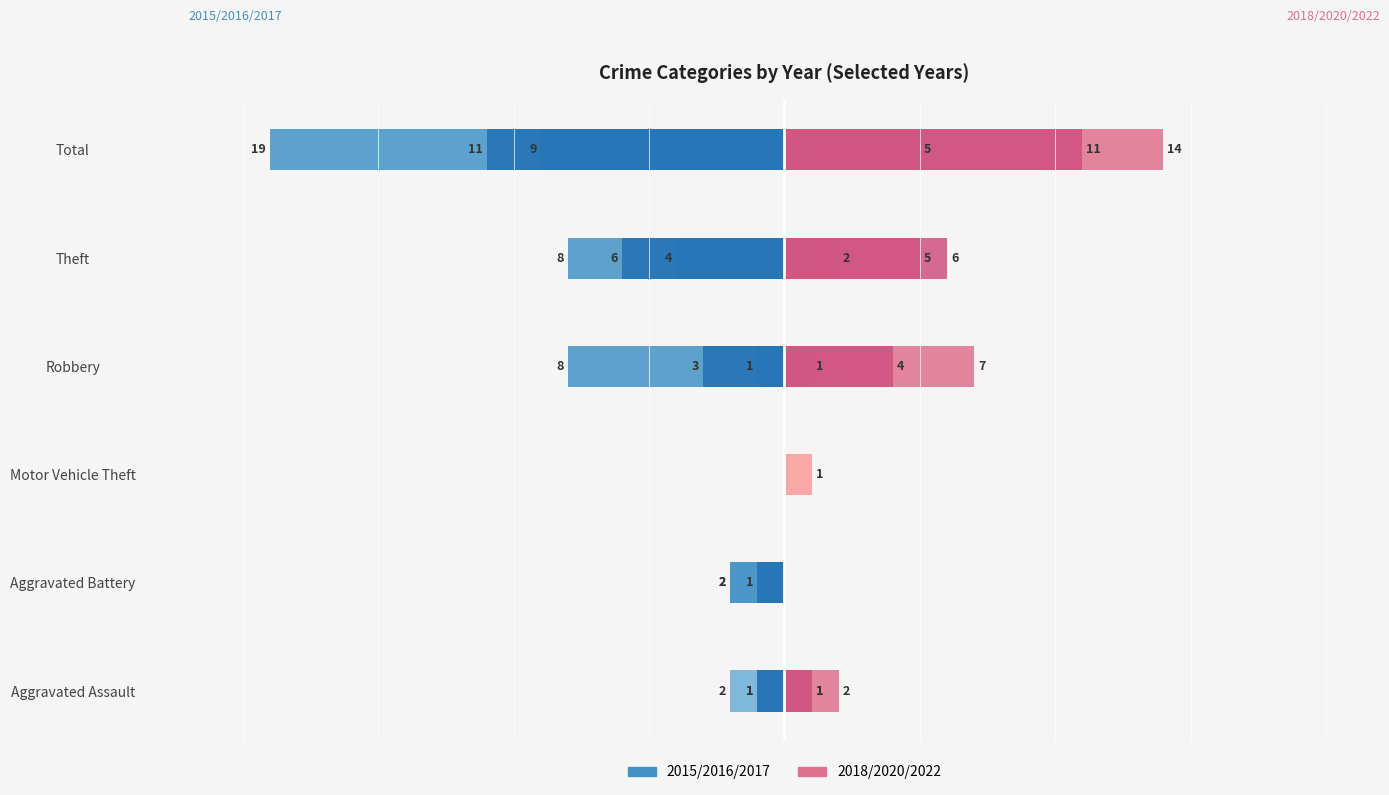

What is the difference between the highest and lowest values at Robbery?

15